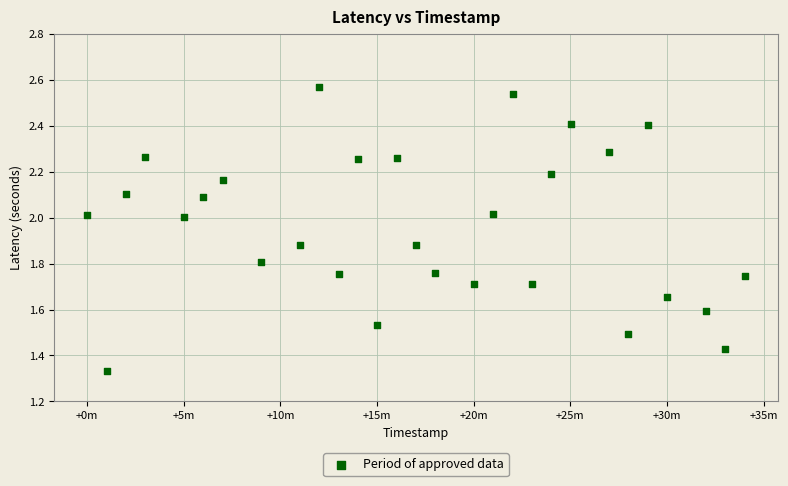

What is the range of Y values (max minus min)?

1.2